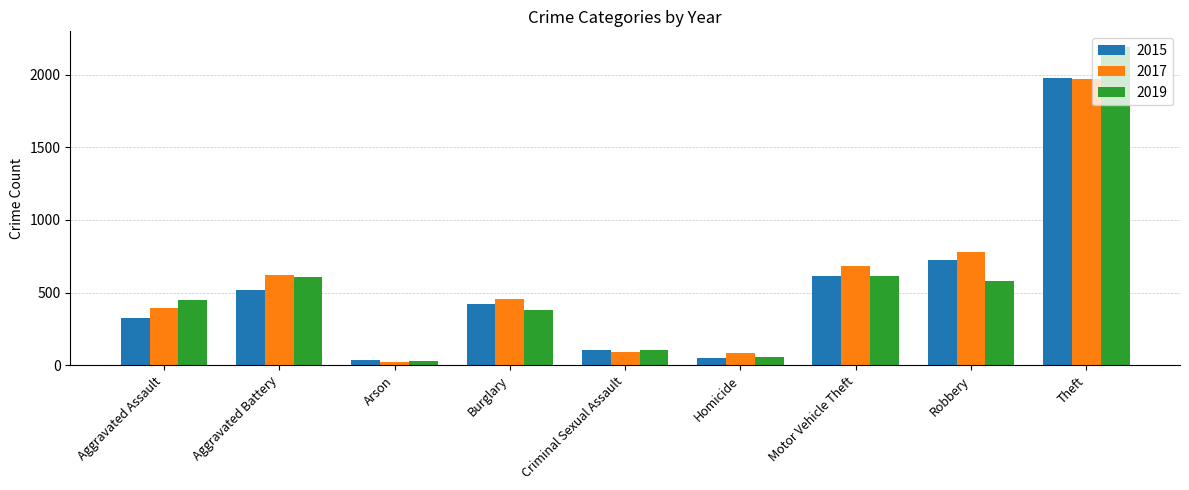

Where does the 2015 series first go above 422?

Aggravated Battery